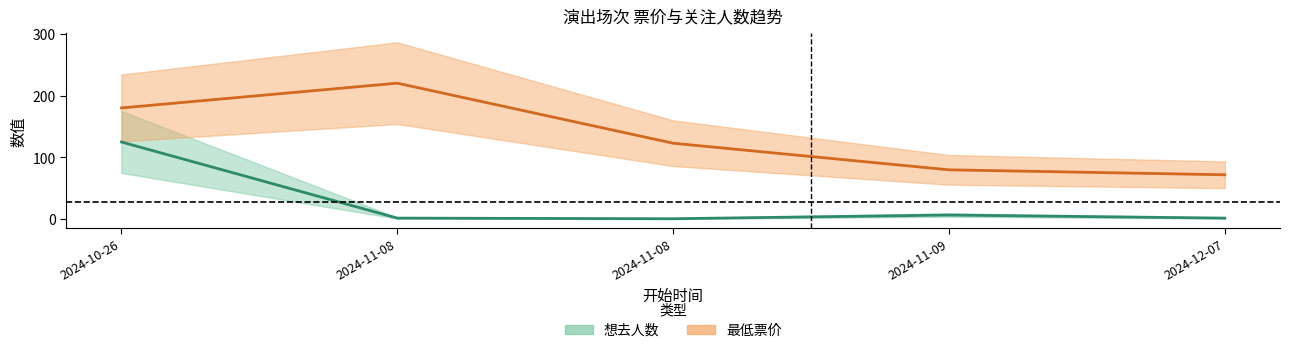

What is the minimum value shown in the chart?

1